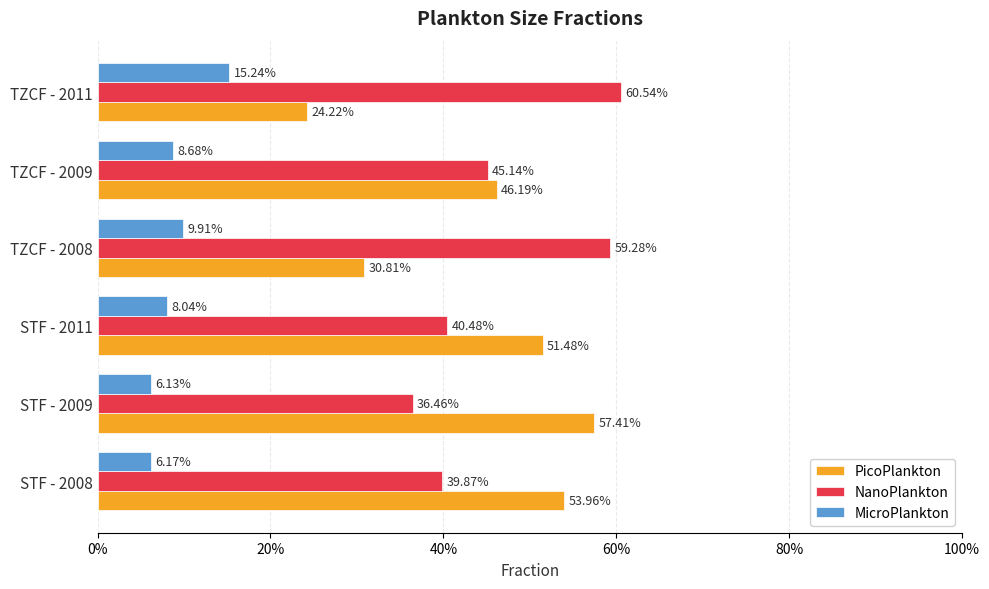

What are all the series names shown in the legend?

PicoPlankton, NanoPlankton, MicroPlankton